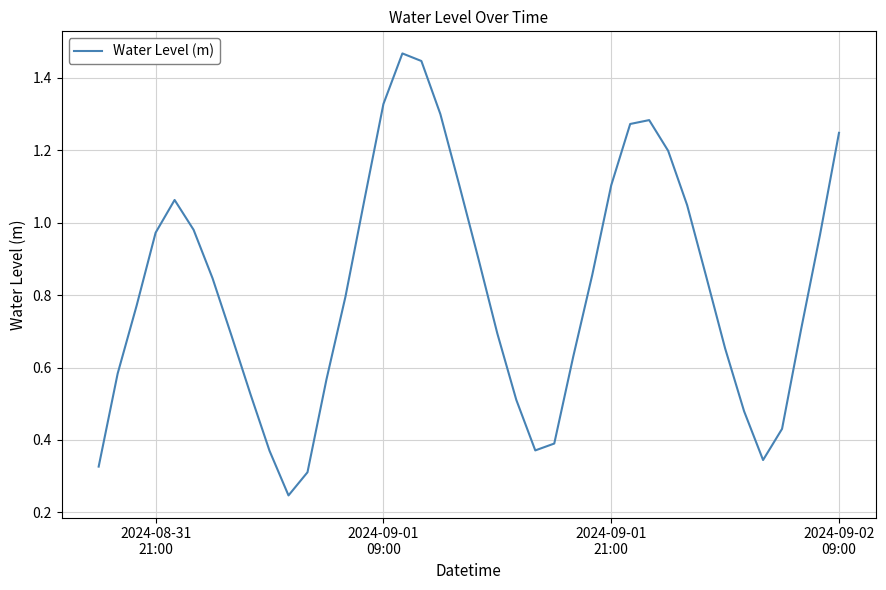

Does the chart have visible grid lines?

Yes